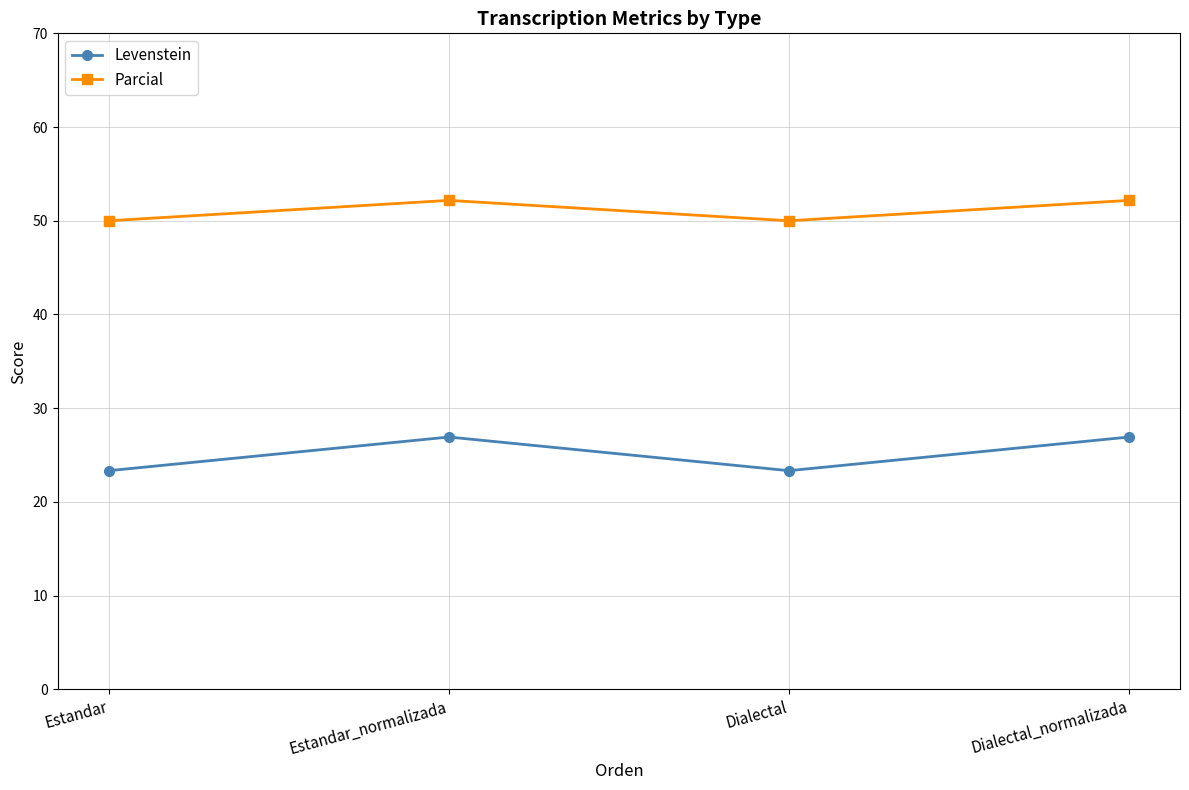

How many values in the Parcial series are below 52?

2